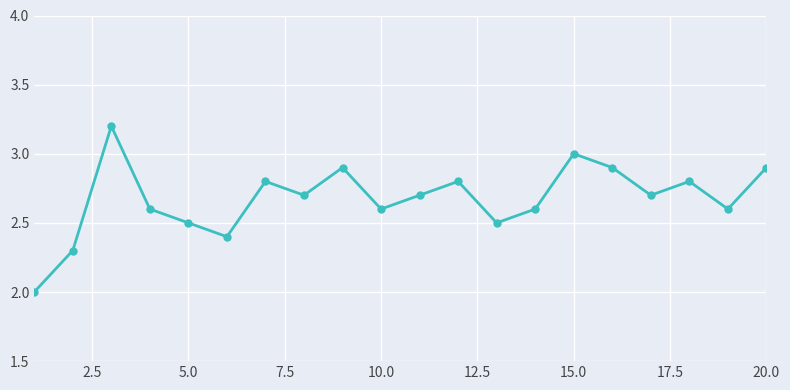

How many interior local peaks (higher than both neighbors) does the data have?

6